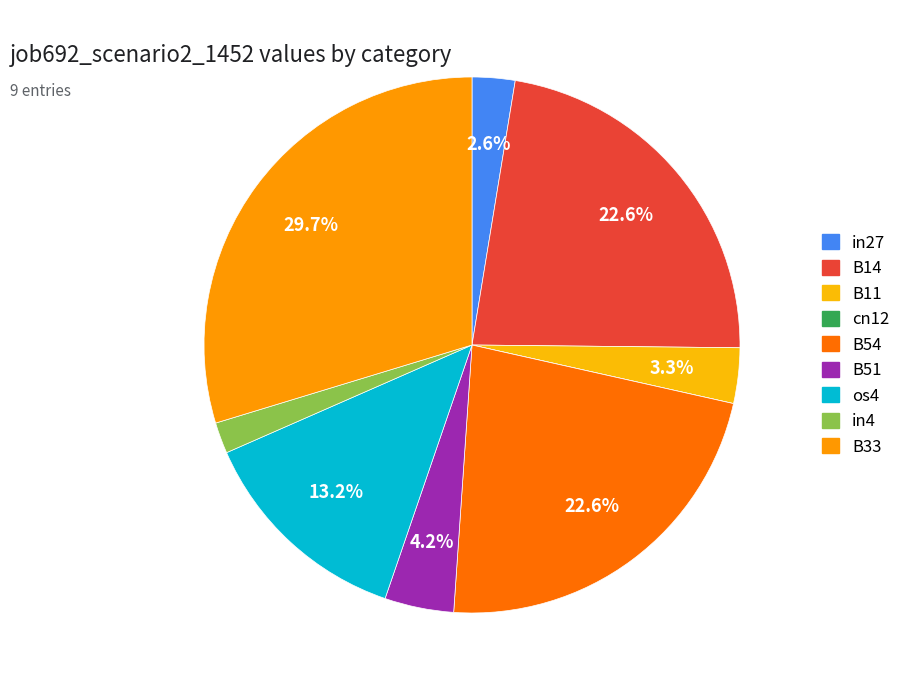

To the nearest percent, what is the combined percentage of cn12 and B51?

4%